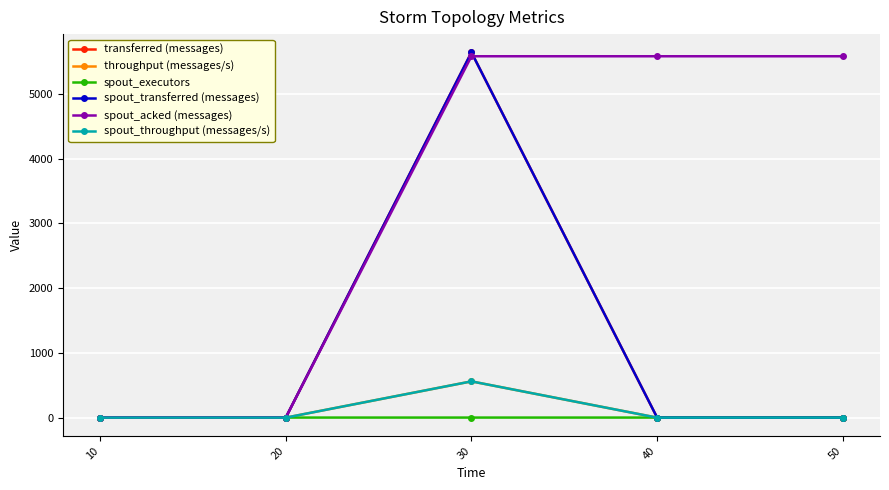

Is the value of spout_executors at 10 greater than the value of spout_acked (messages) at 20?

No